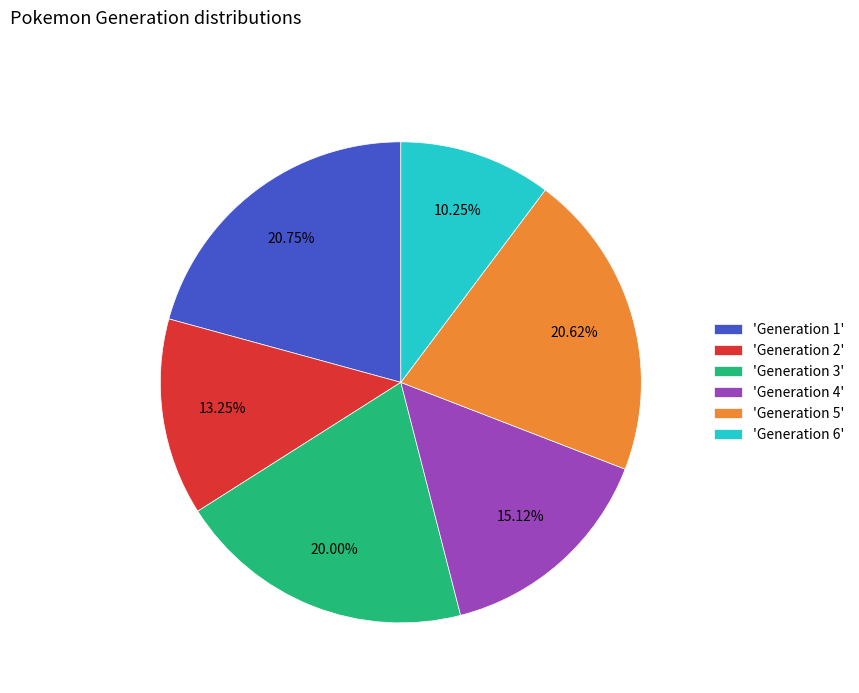

Do 'Generation 1' and 'Generation 3' together represent more than half of the pie?

No